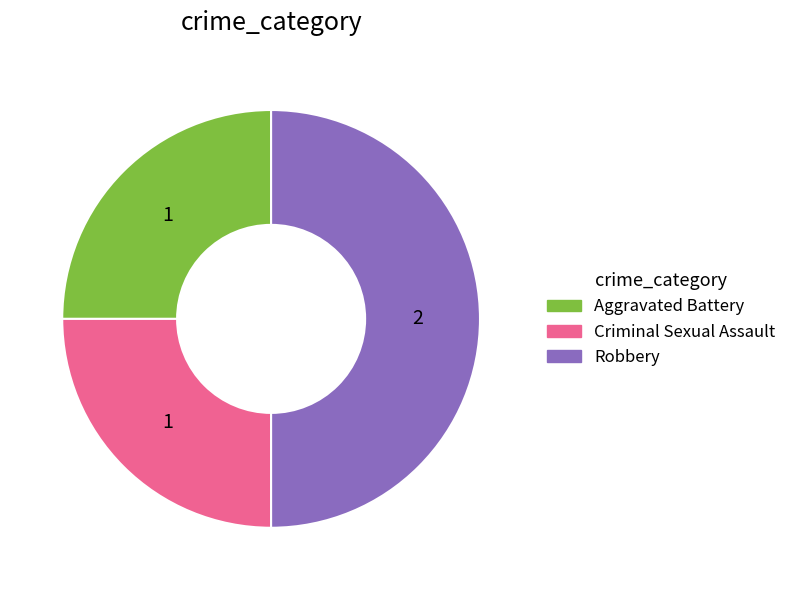

Between Robbery and Aggravated Battery, which is larger?

Robbery